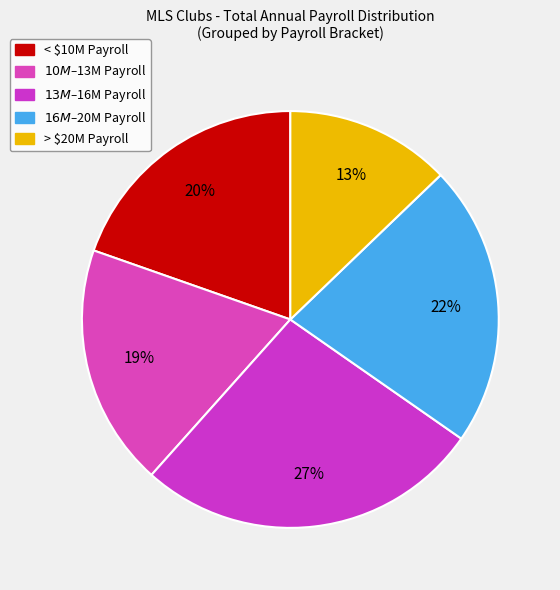

How many segments does this pie chart have?

5